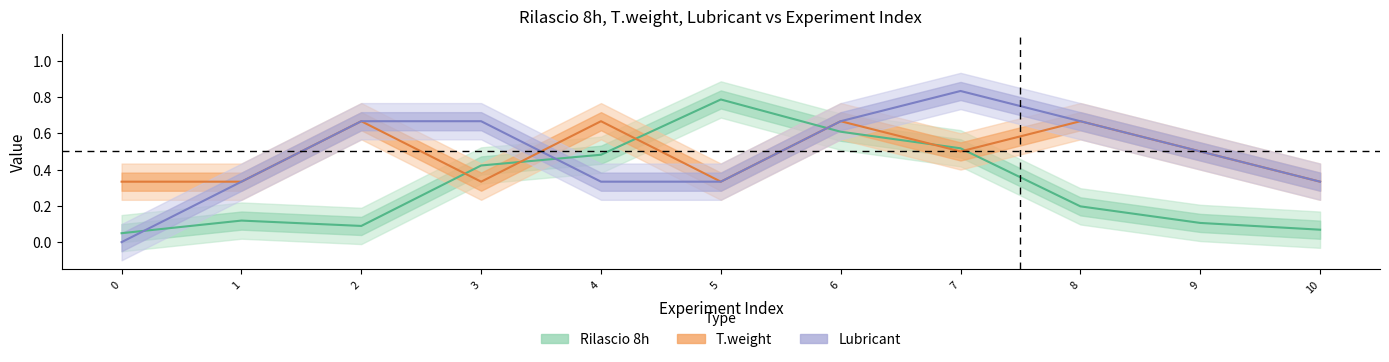

Is it true that Lubricant equals 0.5 at 9?

True